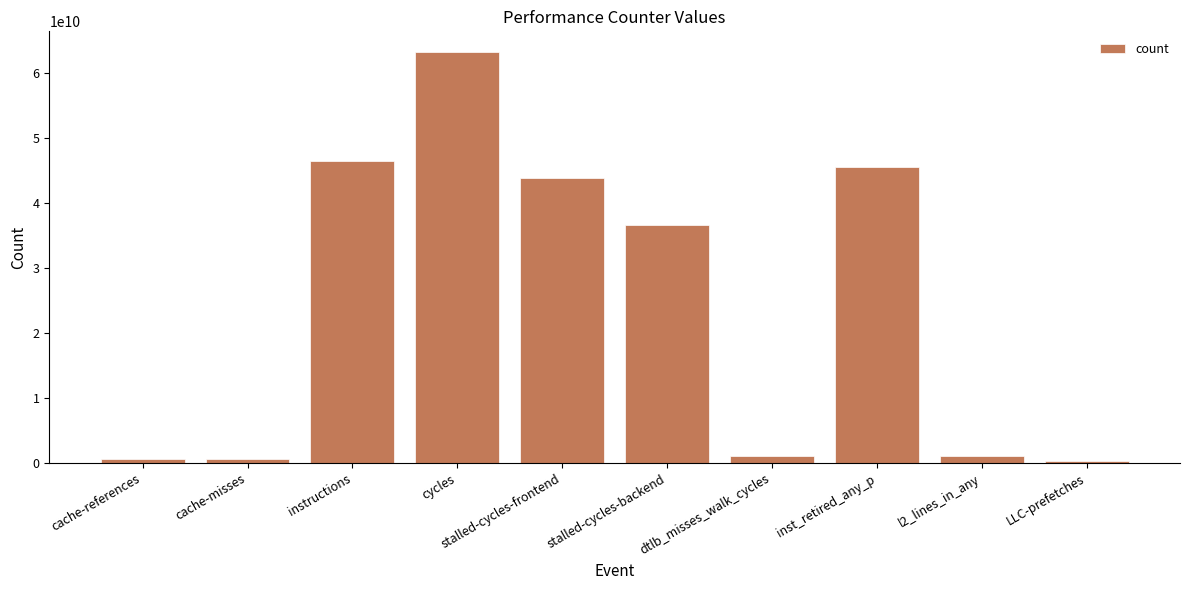

What is the label of the 7th bar from the left?

dtlb_misses_walk_cycles